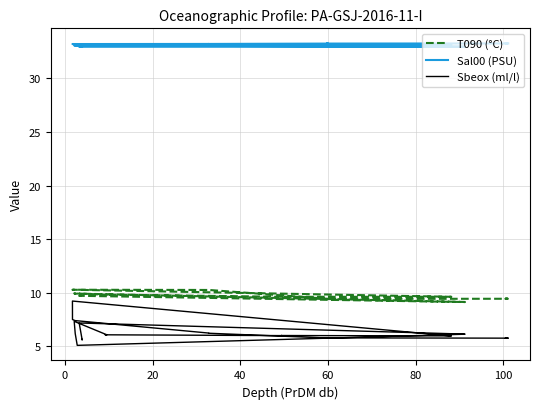

Count the number of categories in the chart.

30